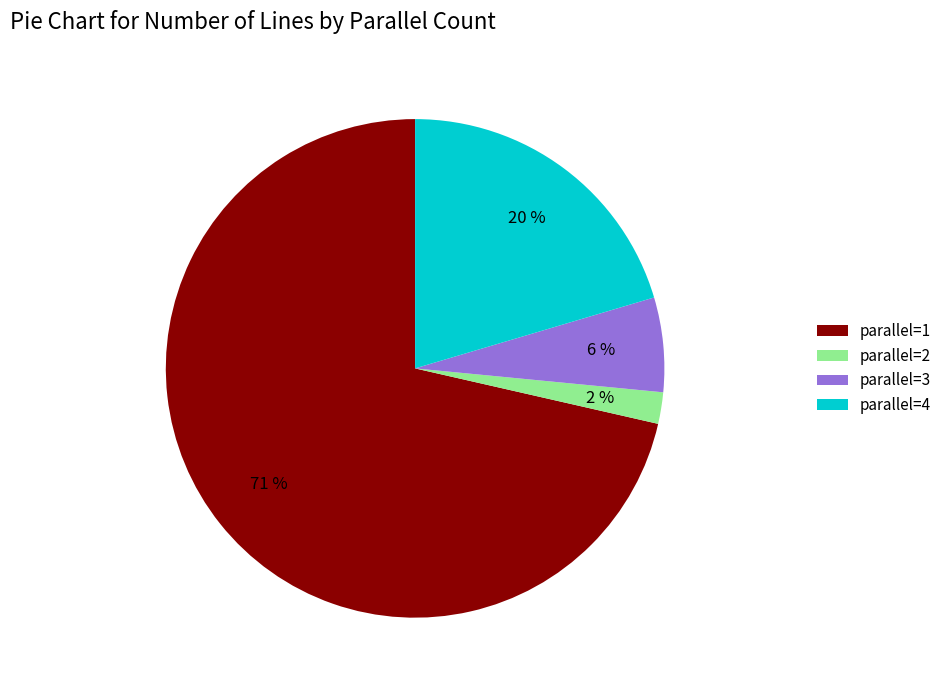

How many slices are in this pie chart?

4